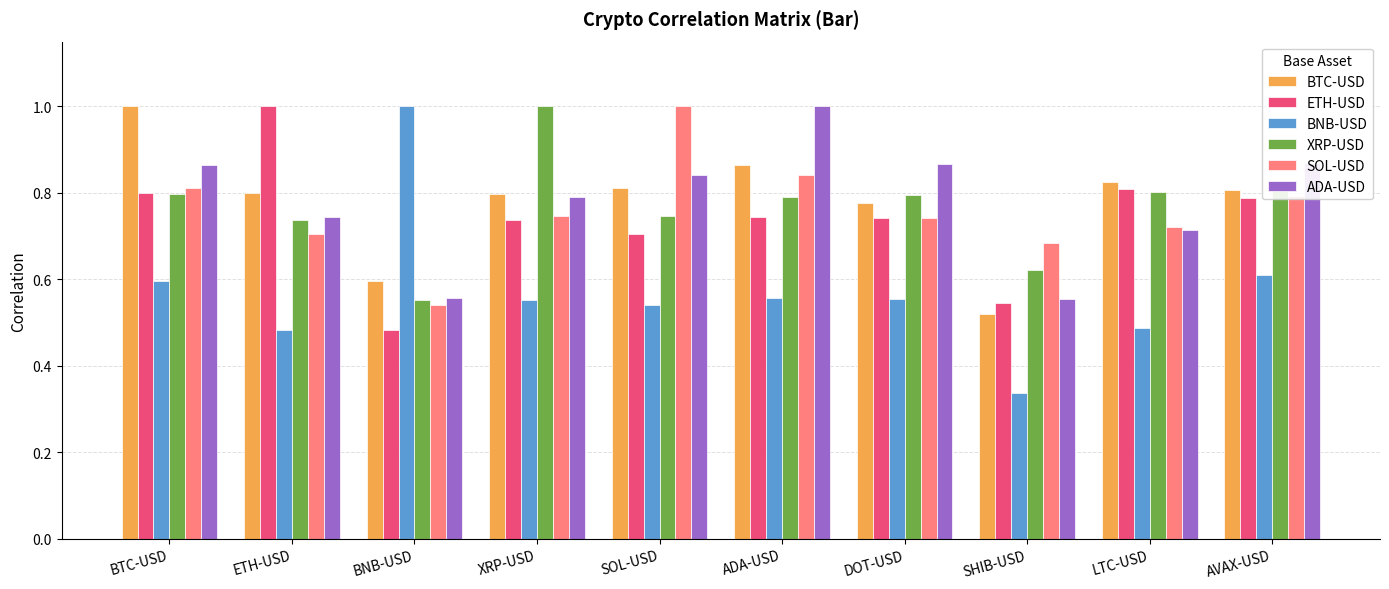

The ADA-USD series shows 0.9 at SHIB-USD. True or false?

False